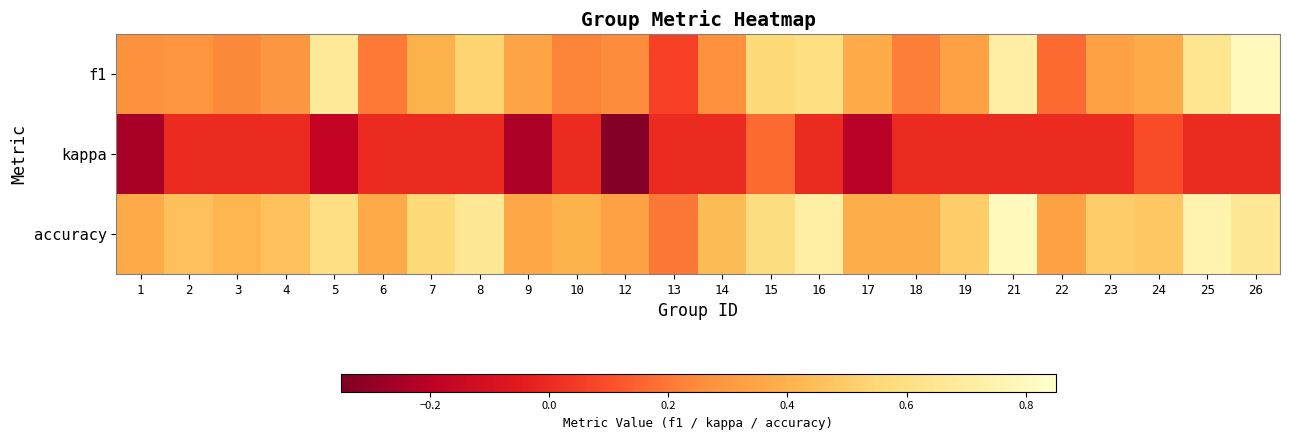

Reading left to right, what are all the values shown in this chart?

f1: 1=0.3	2=0.3	3=0.2	4=0.3	5=0.7	6=0.2	7=0.4	8=0.5	9=0.3	10=0.2	12=0.2	13=0.1	14=0.3	15=0.6	16=0.6	17=0.4	18=0.2	19=0.3	21=0.7	22=0.2	23=0.3	24=0.4	25=0.6	26=0.8
kappa: 1=-0.2	2=0.0	3=0.0	4=0.0	5=-0.2	6=0.0	7=0.0	8=0.0	9=-0.2	10=0.0	12=-0.3	13=0.0	14=0.0	15=0.2	16=0.0	17=-0.2	18=0.0	19=0.0	21=0.0	22=0.0	23=0.0	24=0.1	25=0.0	26=0.0
accuracy: 1=0.4	2=0.5	3=0.4	4=0.5	5=0.6	6=0.4	7=0.6	8=0.7	9=0.4	10=0.4	12=0.3	13=0.2	14=0.4	15=0.6	16=0.7	17=0.4	18=0.4	19=0.5	21=0.8	22=0.3	23=0.5	24=0.5	25=0.8	26=0.7